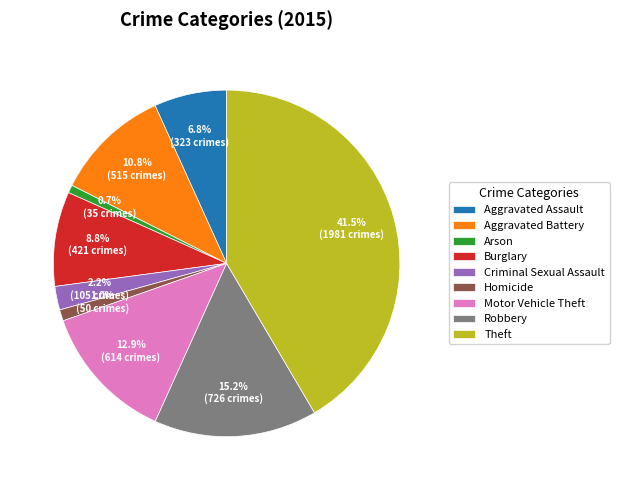

What is the largest slice in the pie chart?

Theft